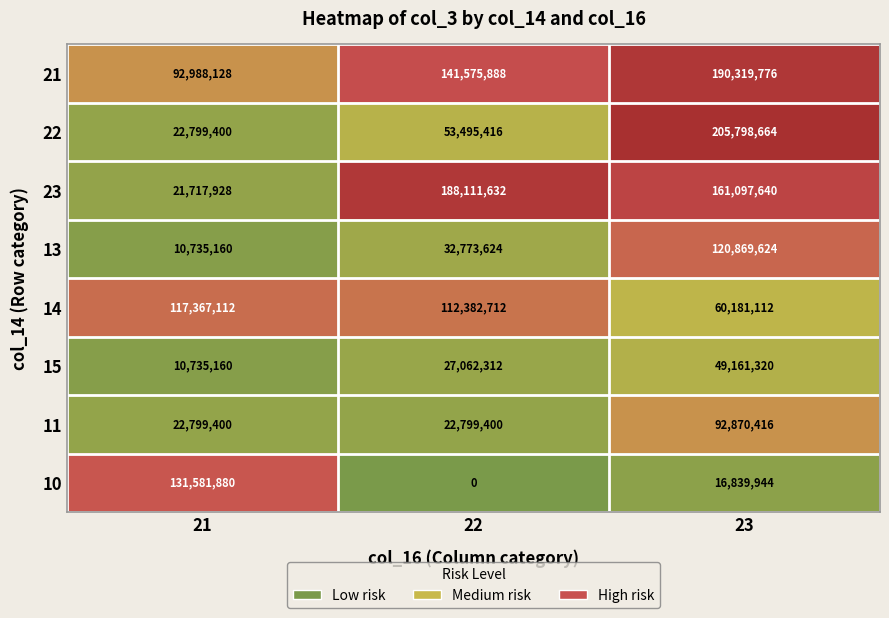

Reading left to right, what are all the values shown in this chart?

21: 21=92988128	22=141575888	23=190319776
22: 21=22799400	22=53495416	23=205798664
23: 21=21717928	22=188111632	23=161097640
13: 21=10735160	22=32773624	23=120869624
14: 21=117367112	22=112382712	23=60181112
15: 21=10735160	22=27062312	23=49161320
11: 21=22799400	22=22799400	23=92870416
10: 21=131581880	22=0	23=16839944